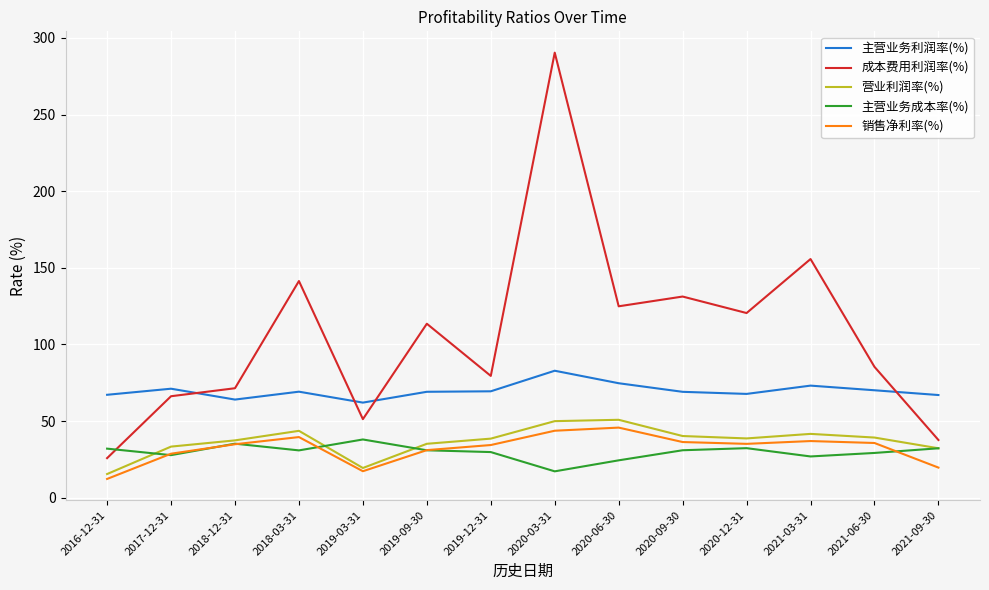

True or false: 主营业务利润率(%) and 销售净利率(%) cross at least once.

False